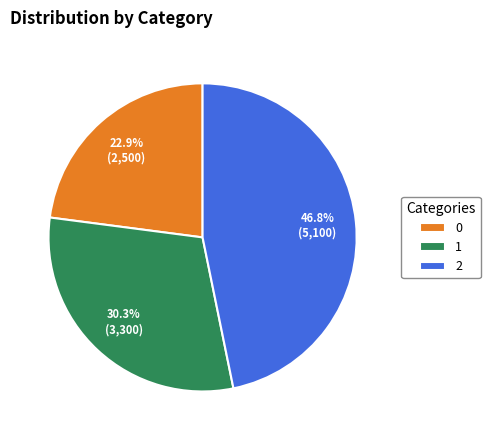

What percentage do 2 and 0 together represent?

69.7%